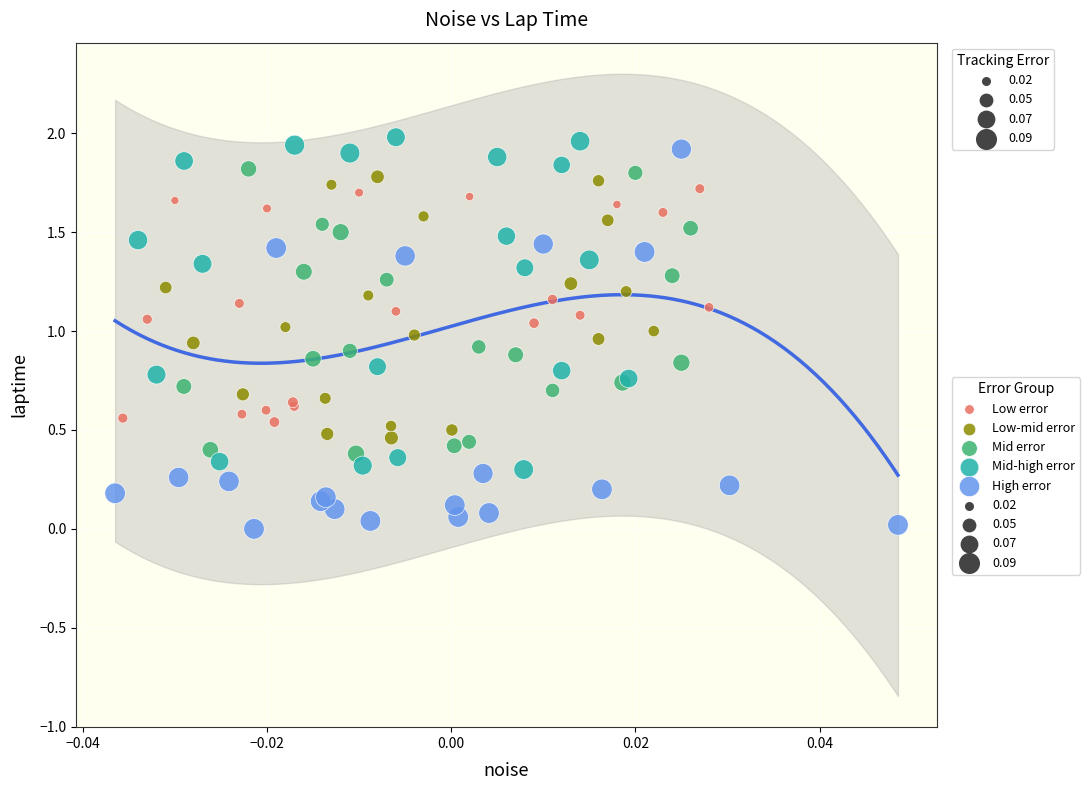

Which series has the widest spread of Y values?

High error